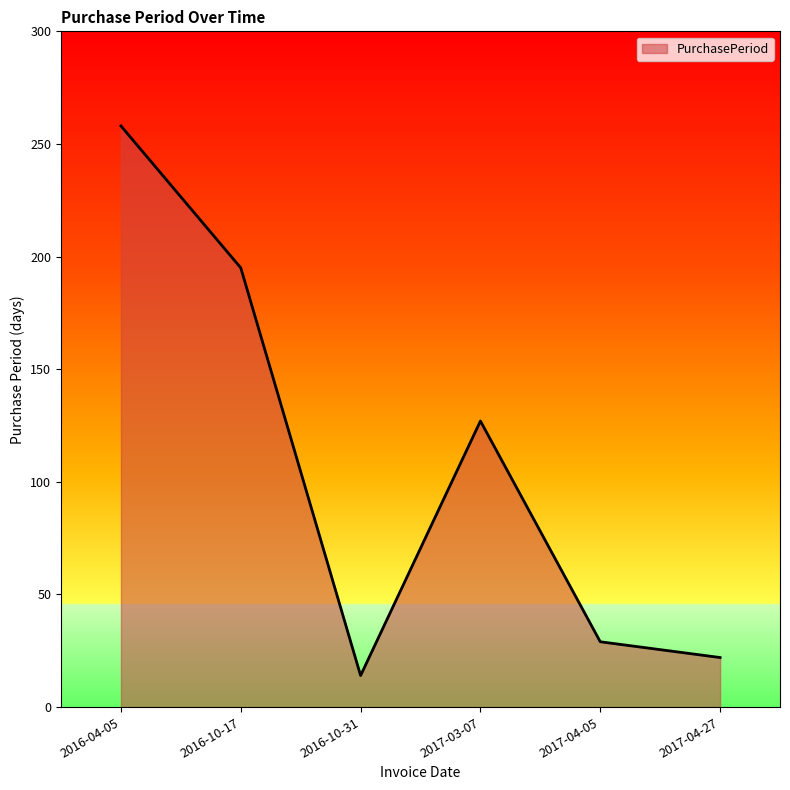

Is it true that the value at 2016-10-31 is 14?

True